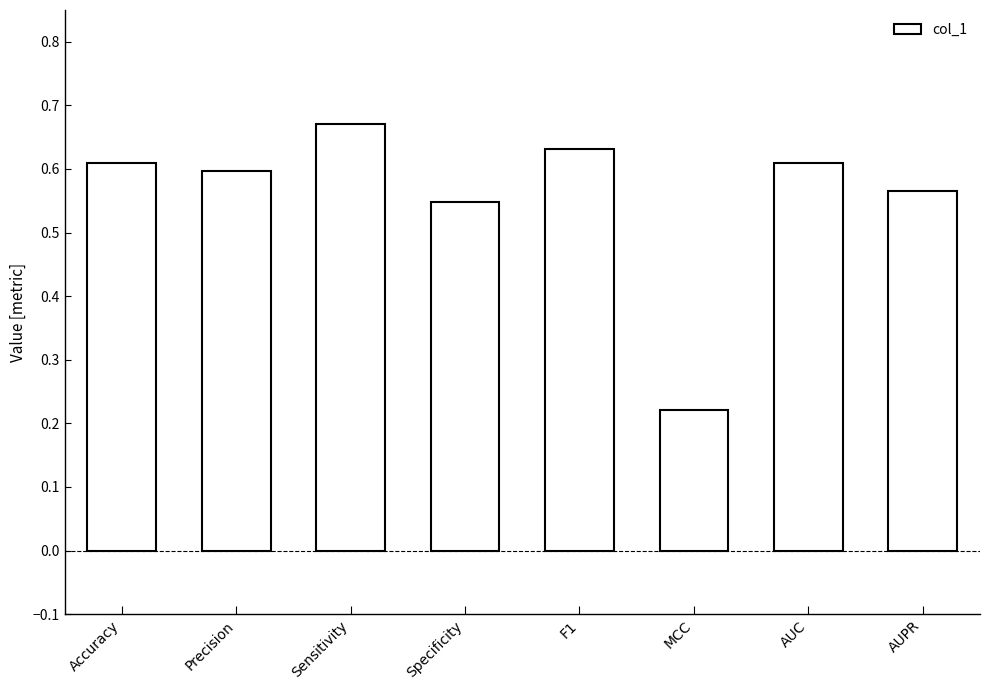

What position from the left is F1?

5